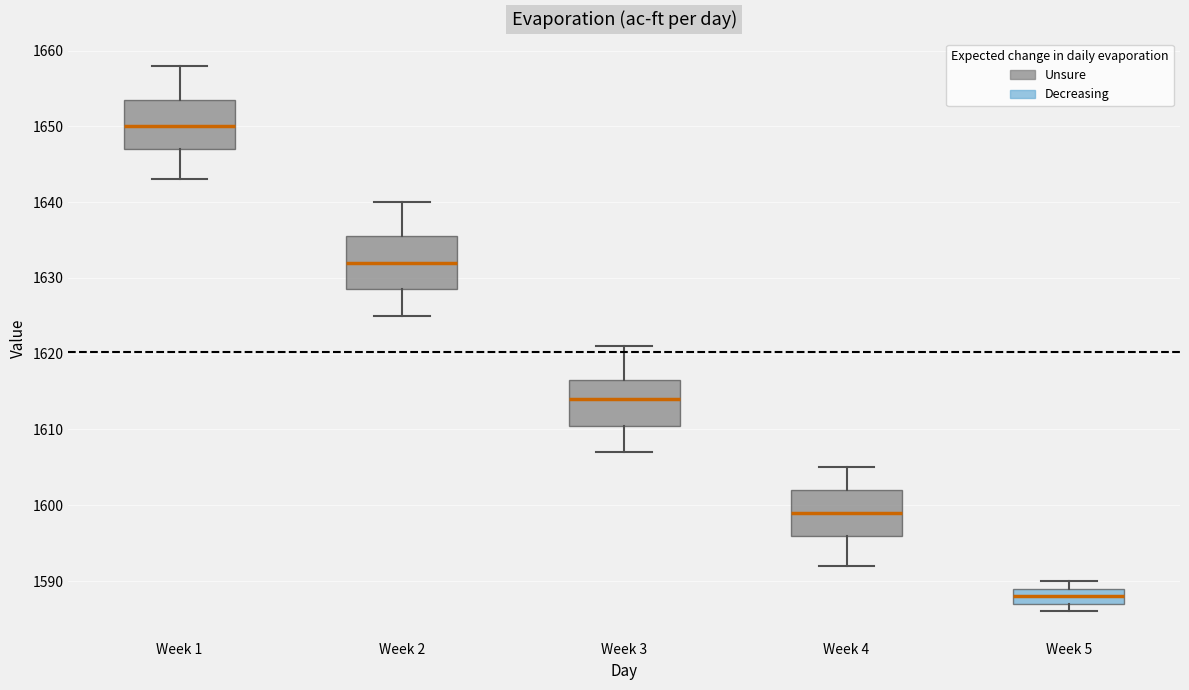

Which box's median line is the highest?

Week 1